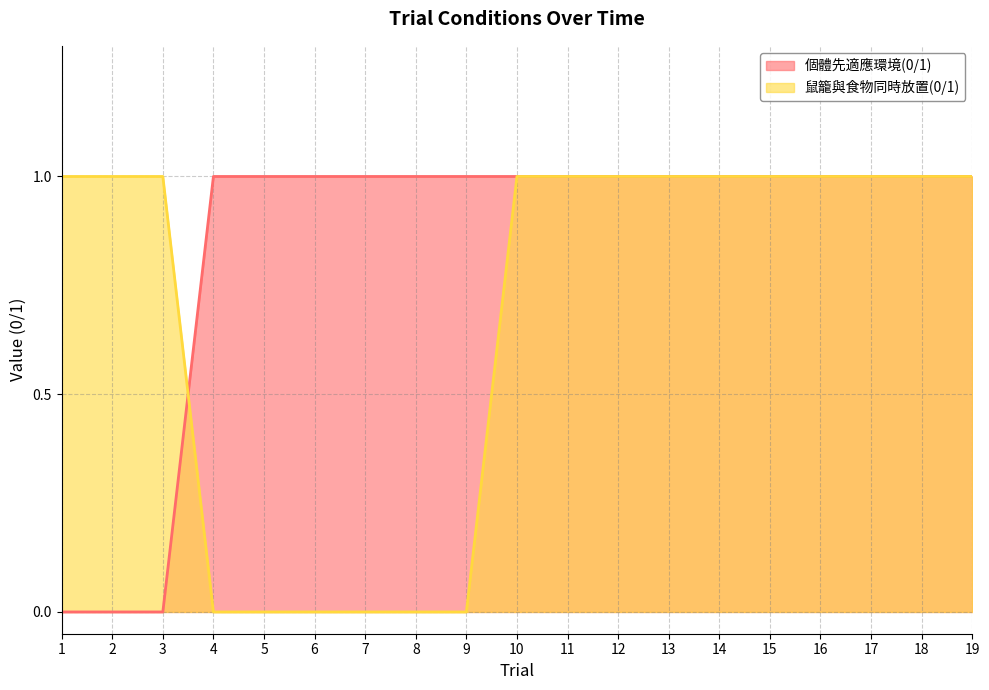

True or false: 鼠籠與食物同時放置(0/1) has more than 2 interior local peaks.

False